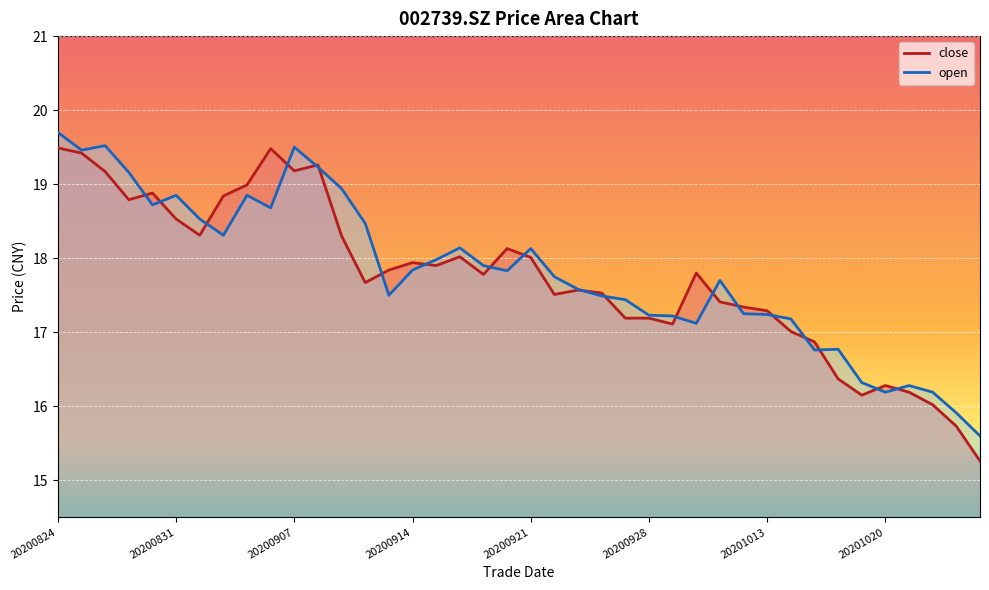

True or false: close has more than 2 points higher than both neighbors.

True